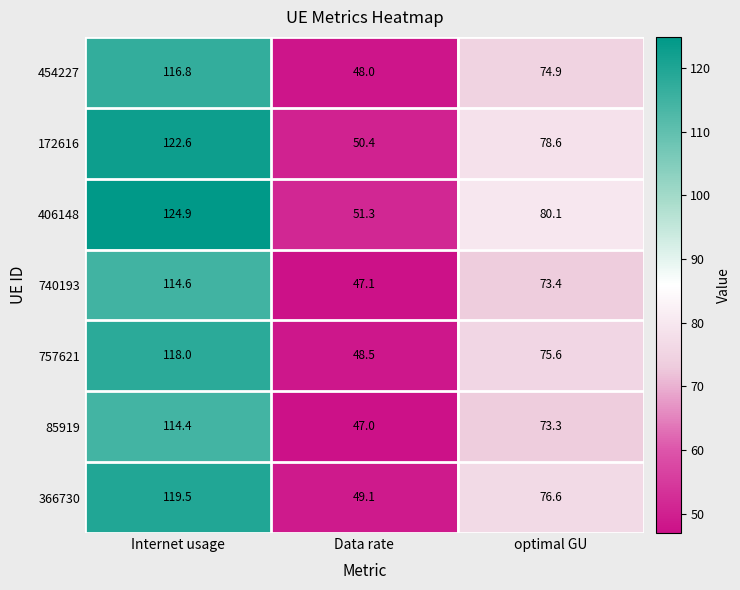

The value of 172616 at Internet usage is 76.8. True or false?

False